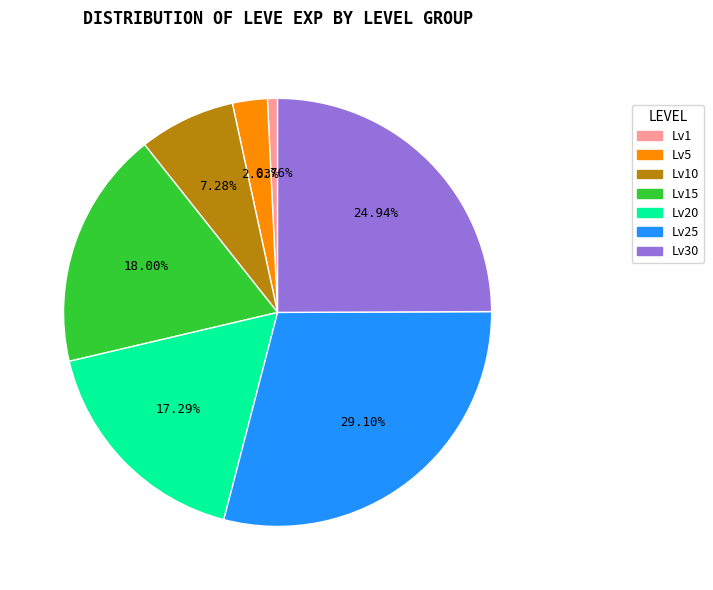

How many slices are in this pie chart?

7